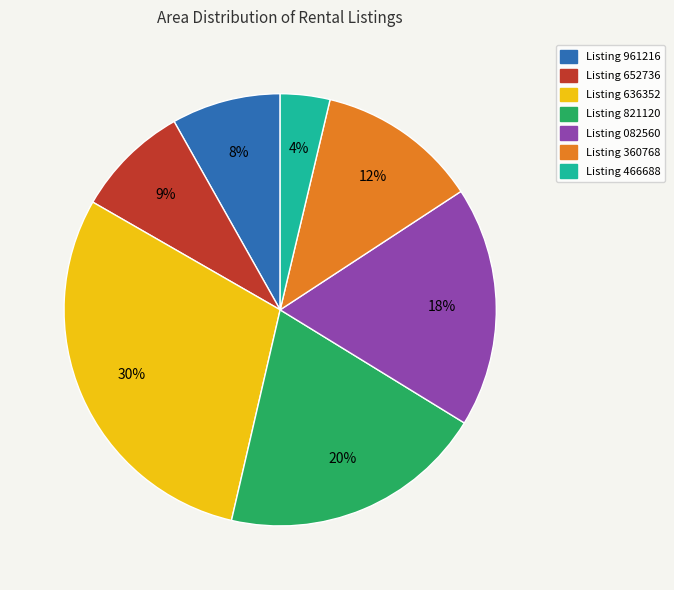

Is there a majority slice in this chart?

No